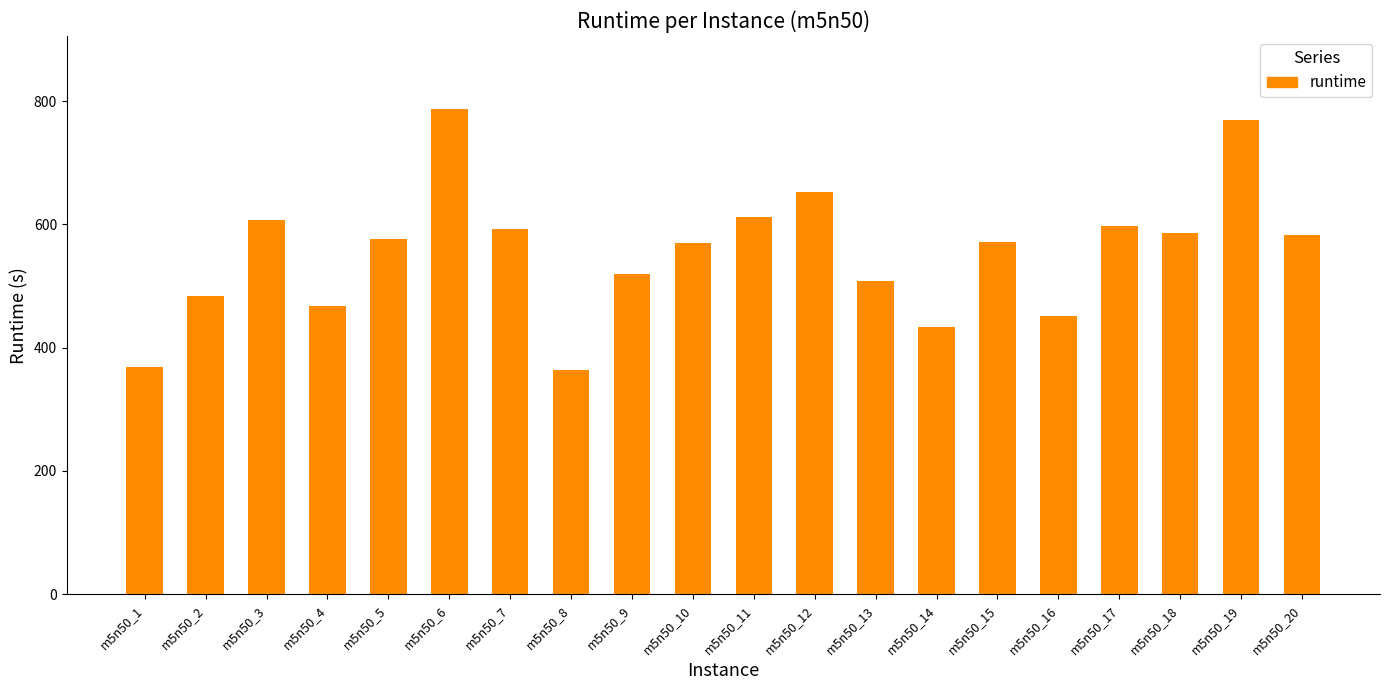

What is the minimum value shown in the chart?

364.3